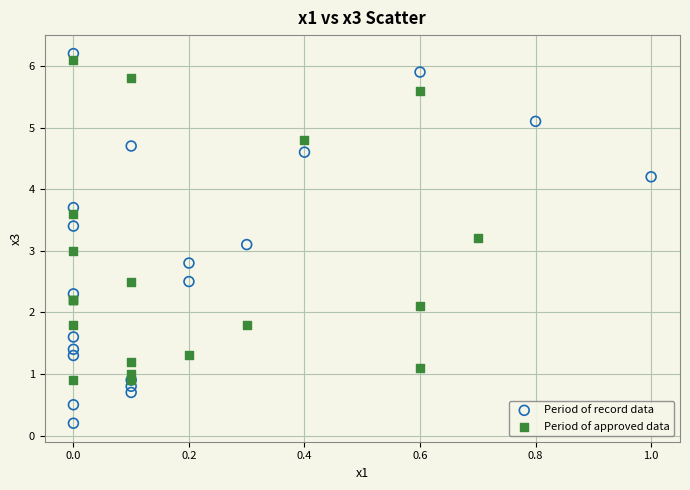

Which series reaches the minimum Y coordinate?

Period of record data